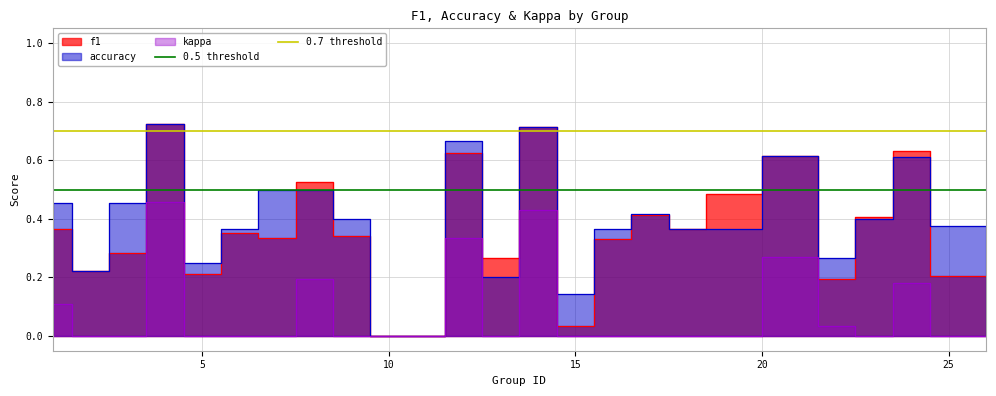

What is the value of the 0.5 threshold point at the 1st from the left?

0.5